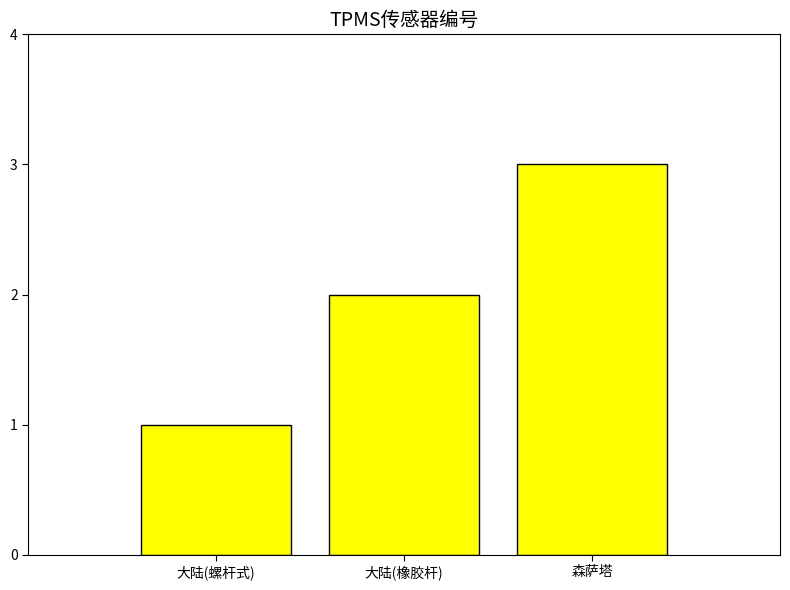

What is the value of the 3rd bar from the left?

3